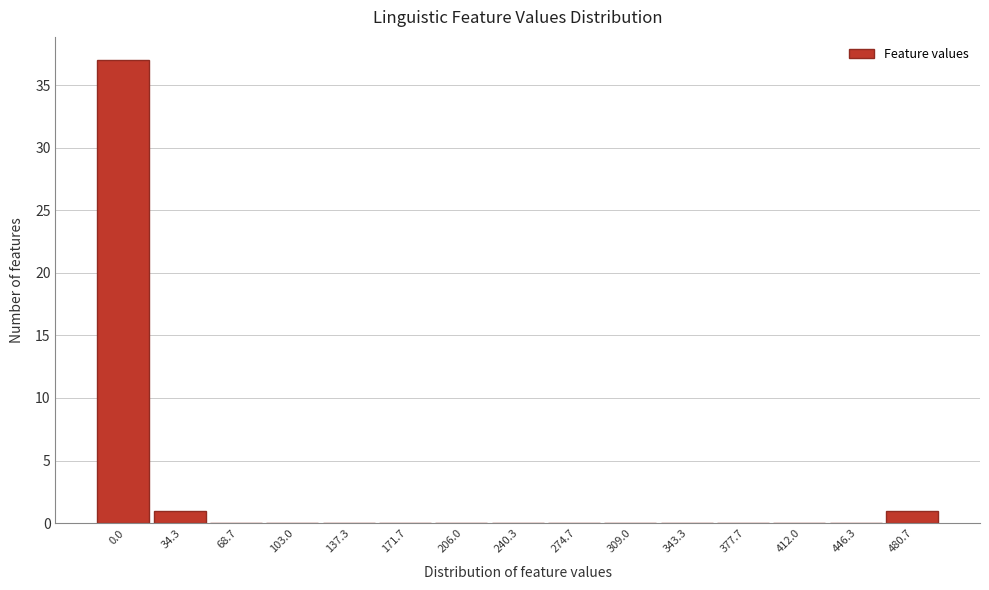

What is the change in value from 103.0 to 480.7?

+1